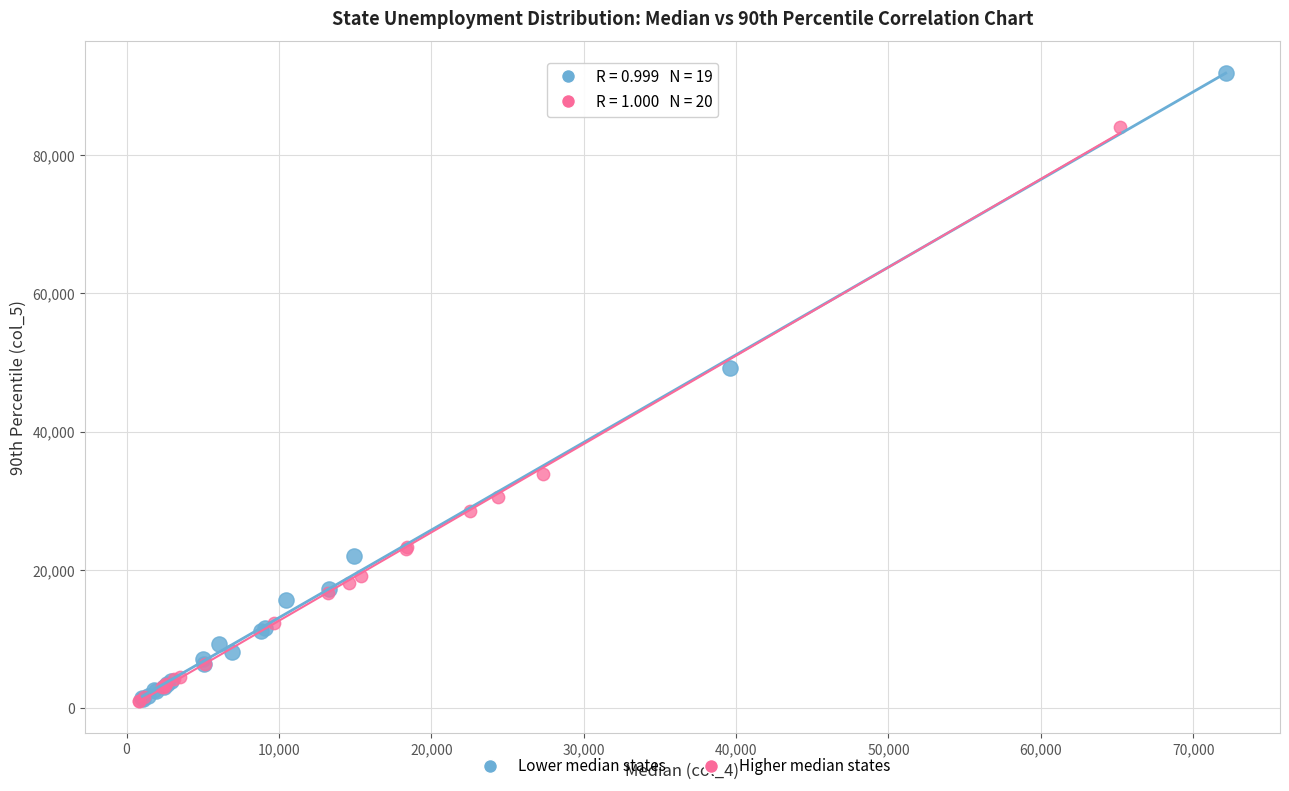

Which series has the widest spread of Y values?

Lower median states